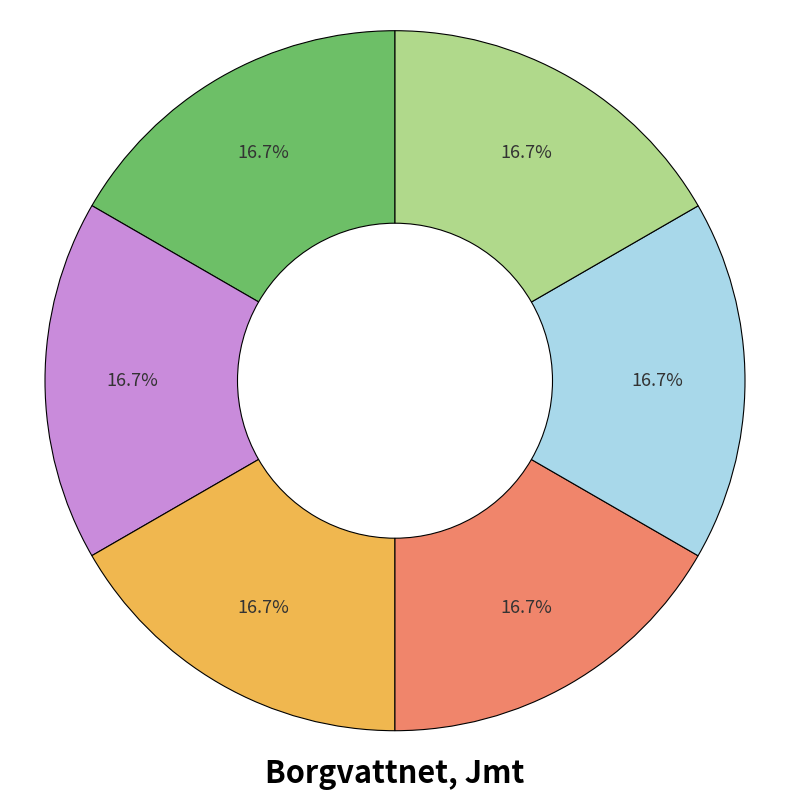

Does any single category account for the majority?

No